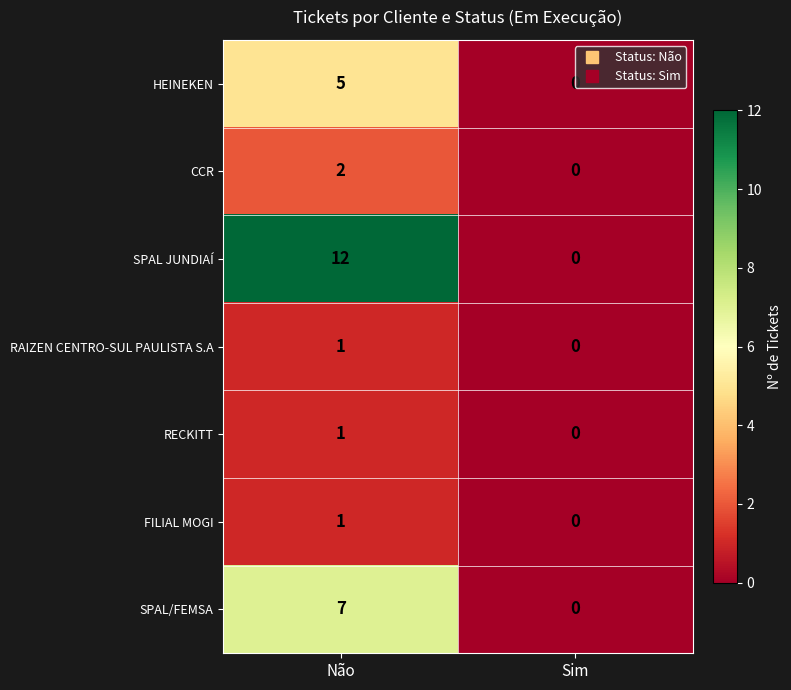

At how many categories does at least one series exceed 9?

1